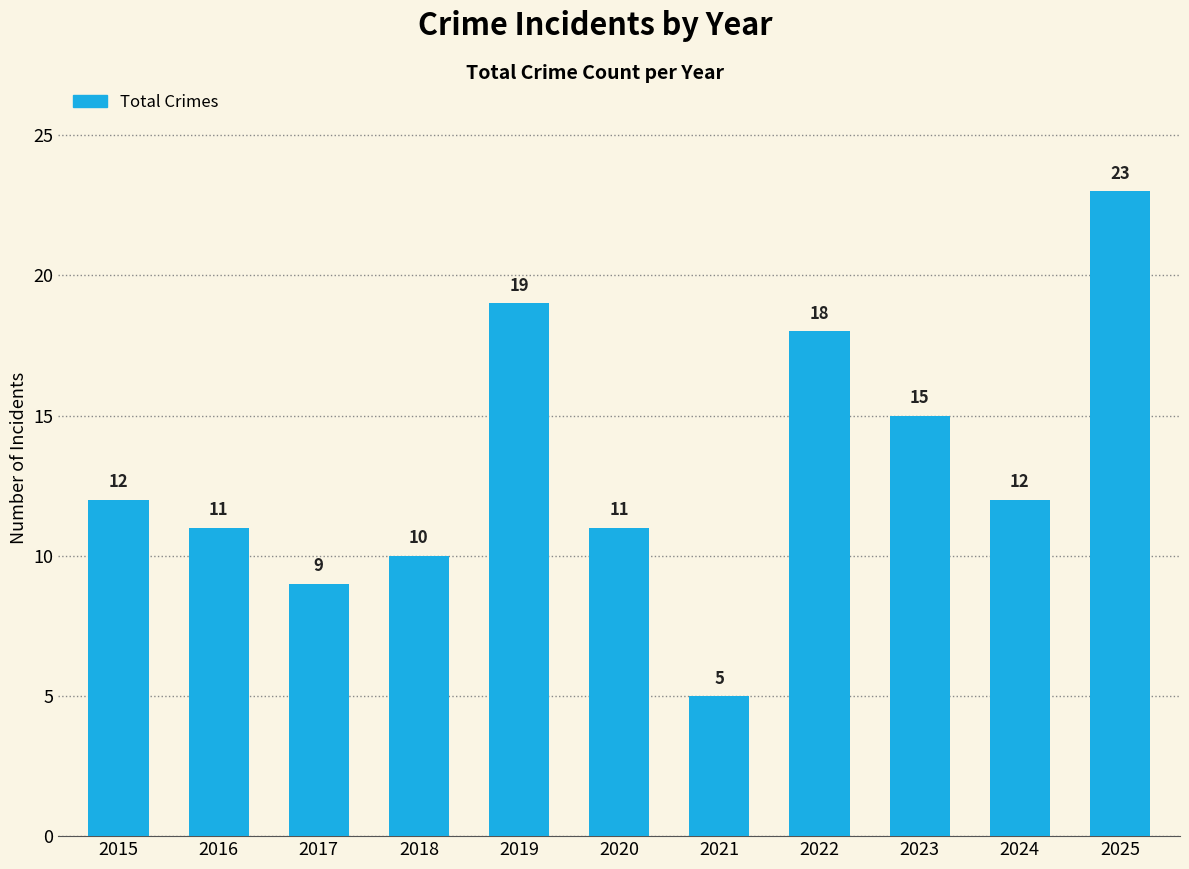

What is the value of the 4th bar from the left?

10